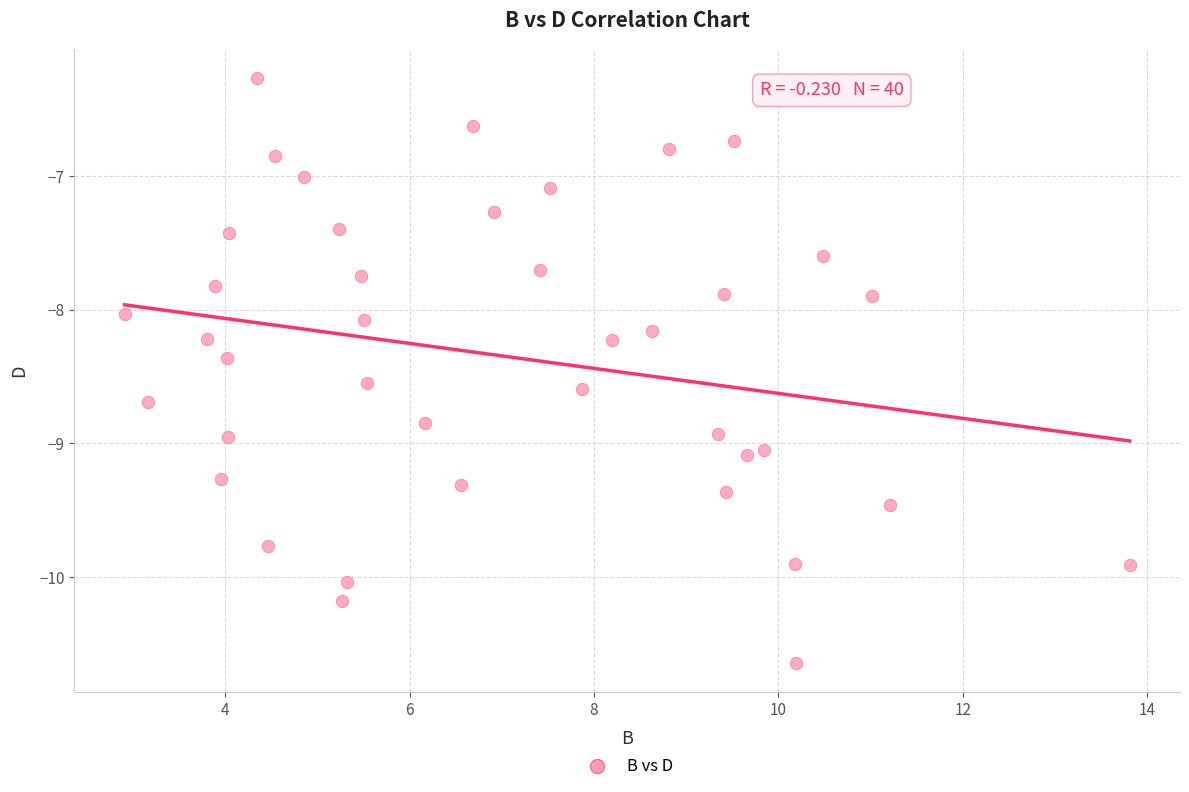

What is the range of X values (max minus min)?

10.9